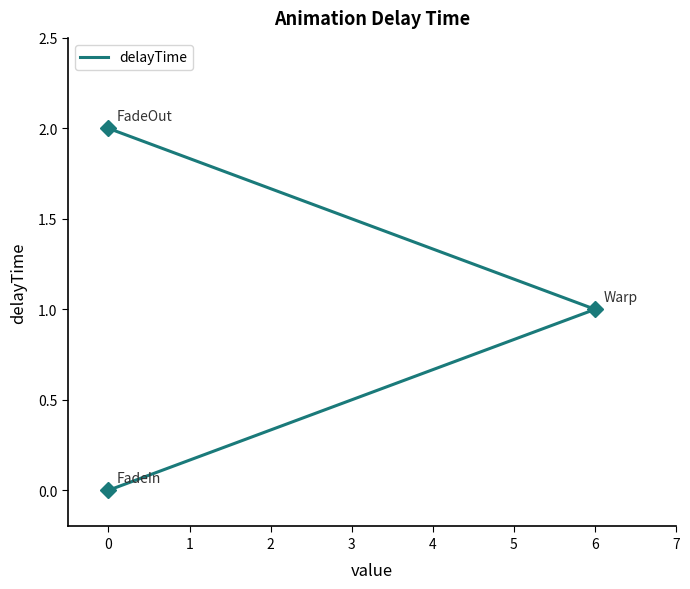

Where does the data first go above 1?

1